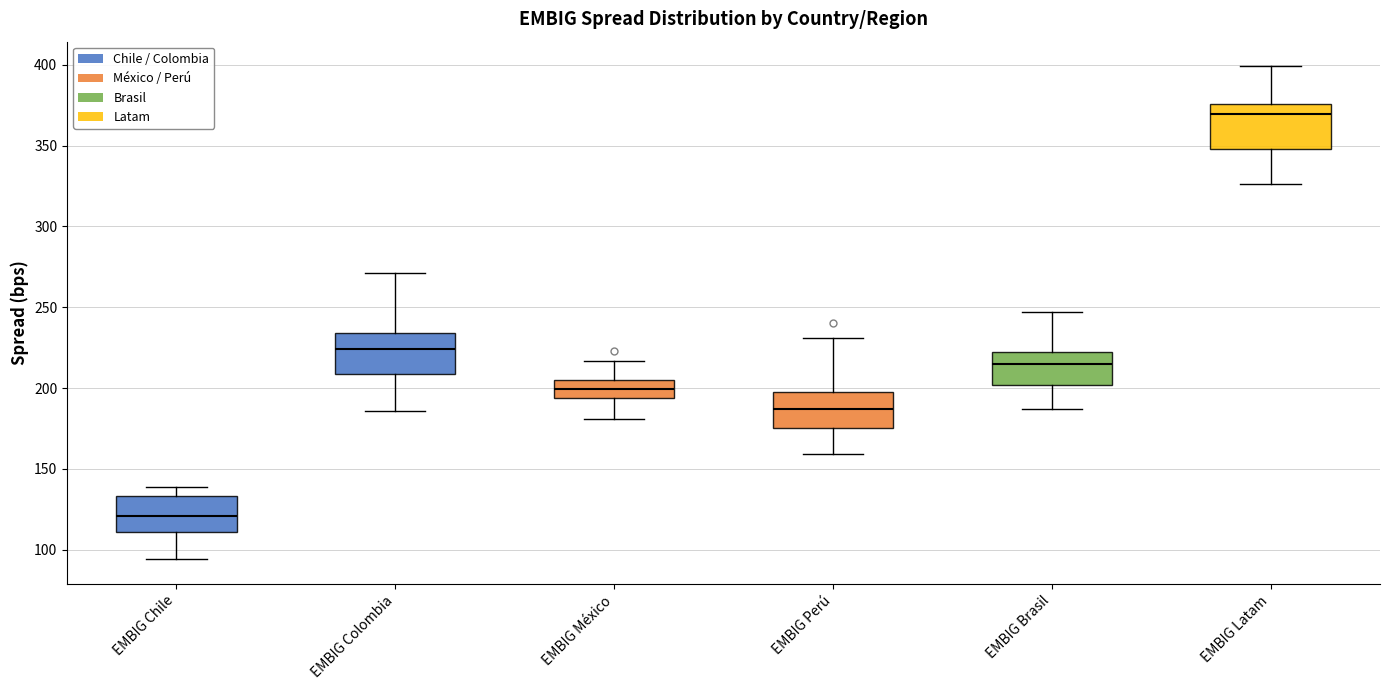

Which box's median line is the lowest?

EMBIG Chile